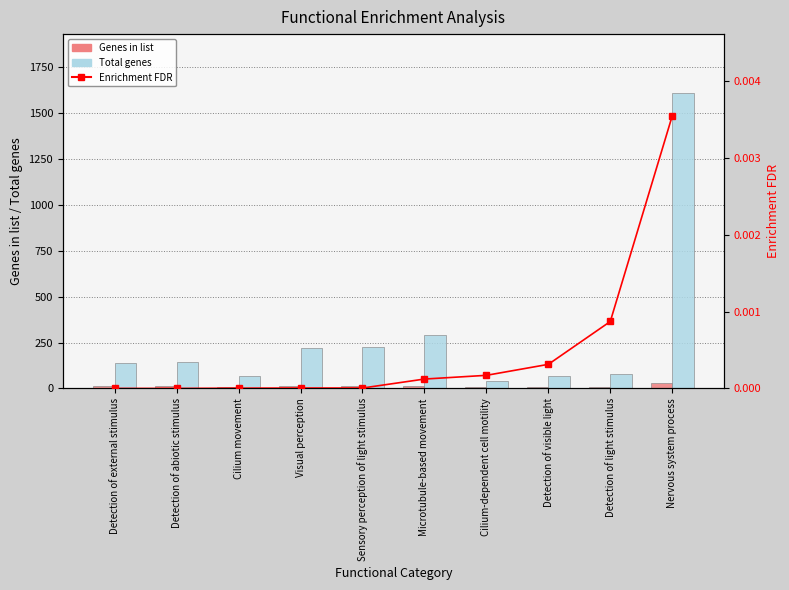

What is the total value across all series at Detection of abiotic stimulus?

155.0